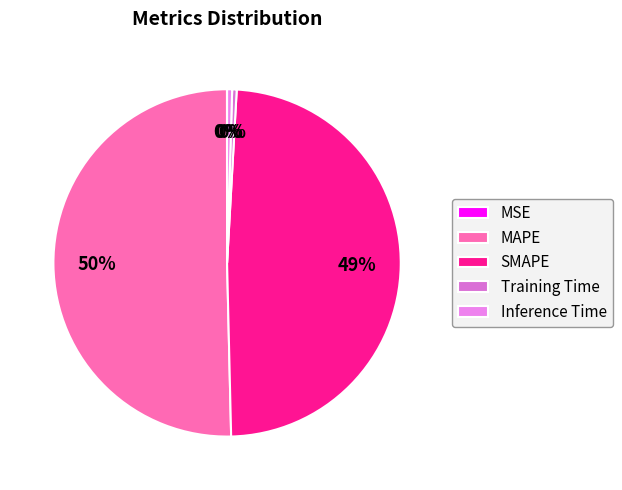

How many segments does this pie chart have?

5